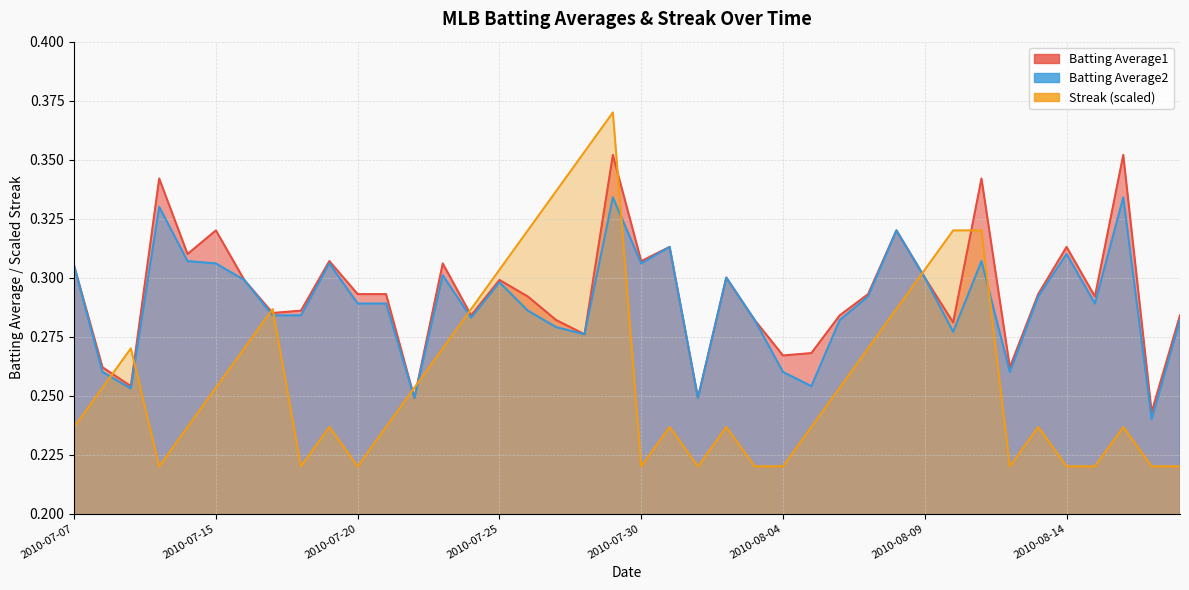

Which category has the lowest value in the Batting Average1 series?

2010-08-17